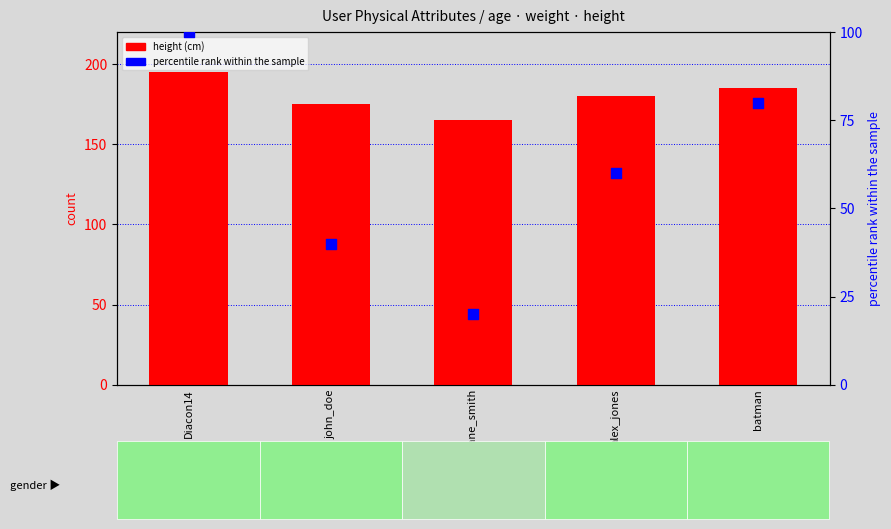

What is the total value across all series at batman?

265